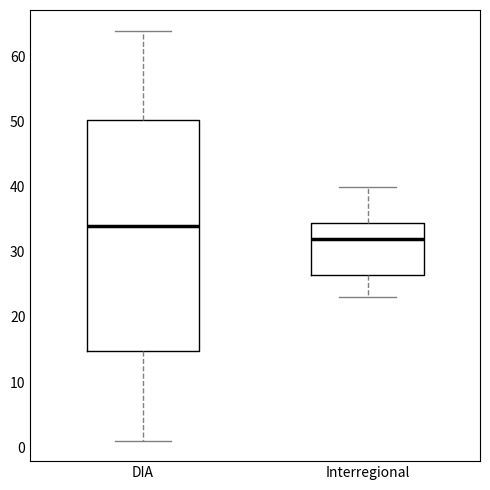

Reading left to right, read every box against the y-axis: the position of its median line, the range the box covers, and the ends of its whiskers. The values are not printed on the chart, so give them approximately, as read against the axis.

DIA: median 34, box 15 to 50, whiskers 1 to 64
Interregional: median 32, box 27 to 35, whiskers 23 to 40